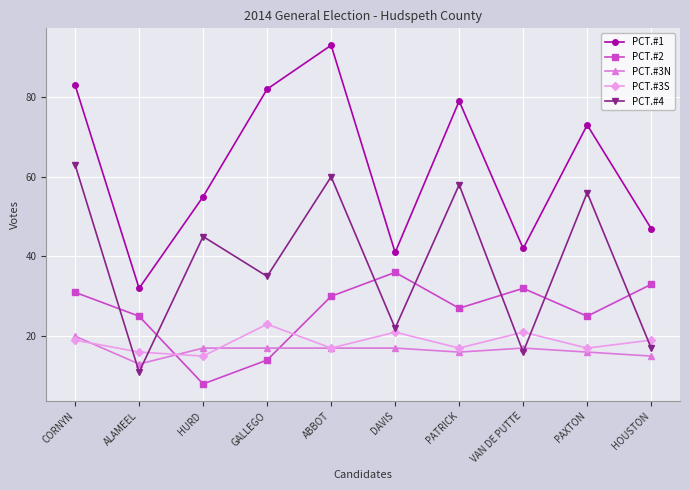

Does the chart have visible grid lines?

Yes